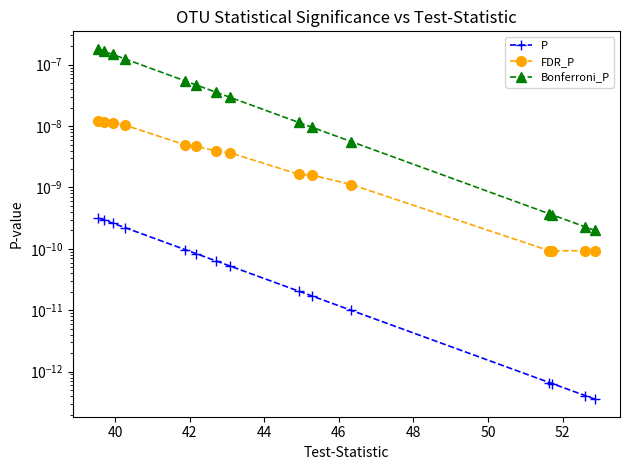

What are all the series names shown in the legend?

P, FDR_P, Bonferroni_P